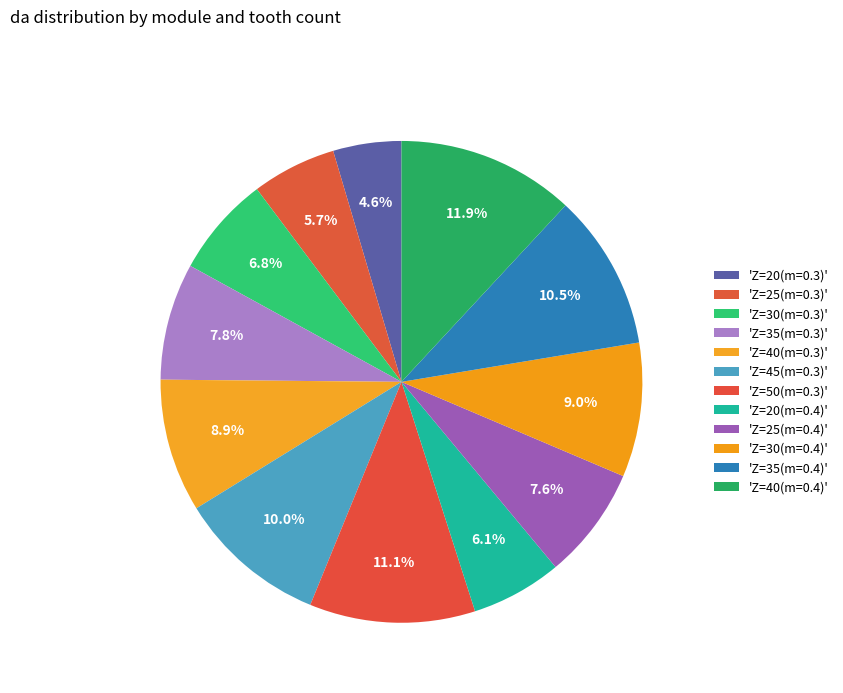

Count the number of slices in the pie.

12